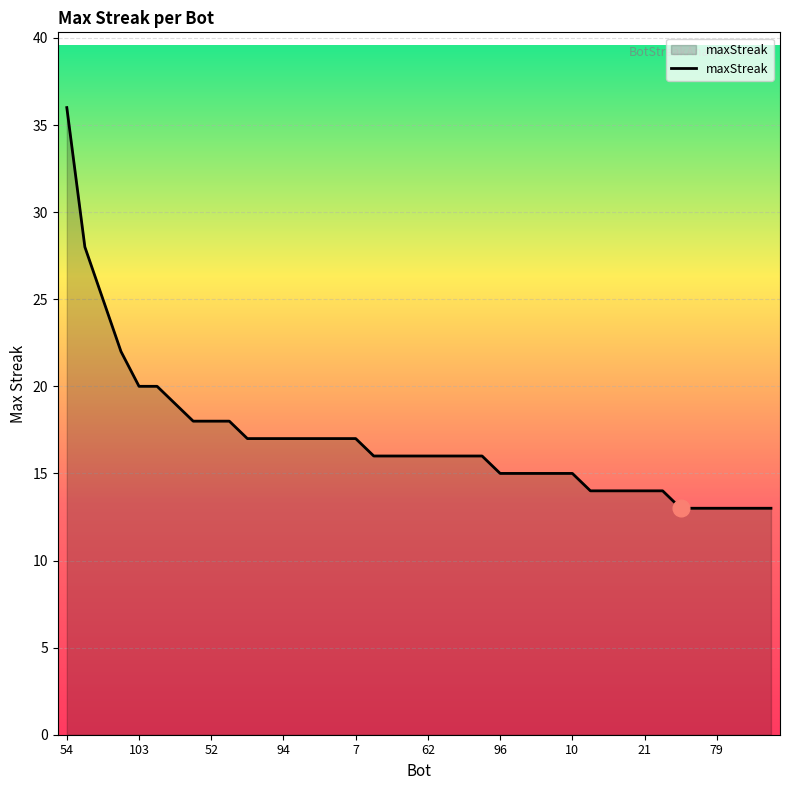

What is the difference between the maximum and minimum values?

23